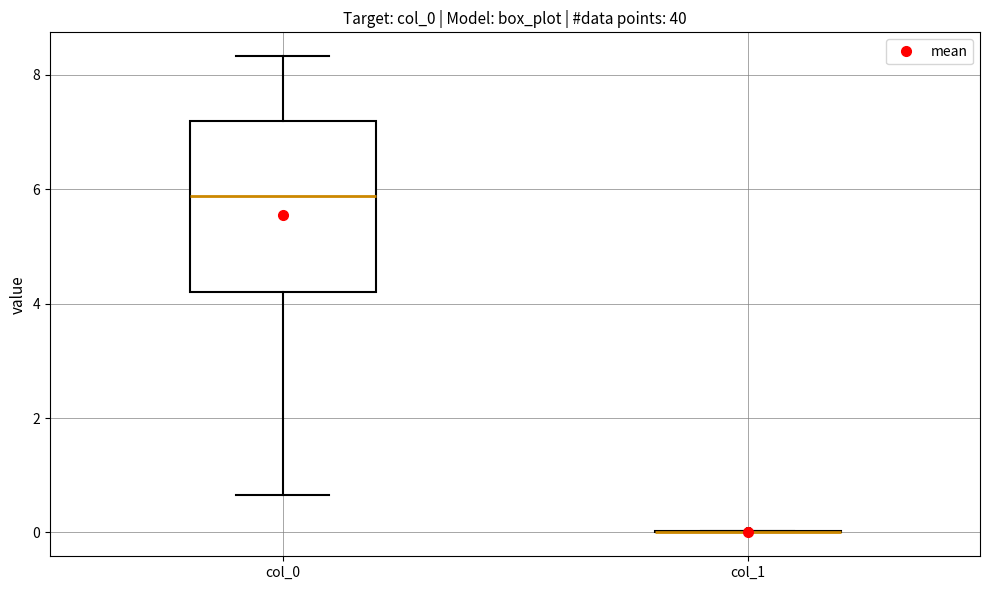

Reading left to right, read every box against the y-axis: the position of its median line, the range the box covers, and the ends of its whiskers. The values are not printed on the chart, so give them approximately, as read against the axis.

col_0: median 5.8, box 4.2 to 7.2, whiskers 0.6 to 8.4
col_1: box collapsed to a line at 0.0, whiskers 0.0 to 0.0